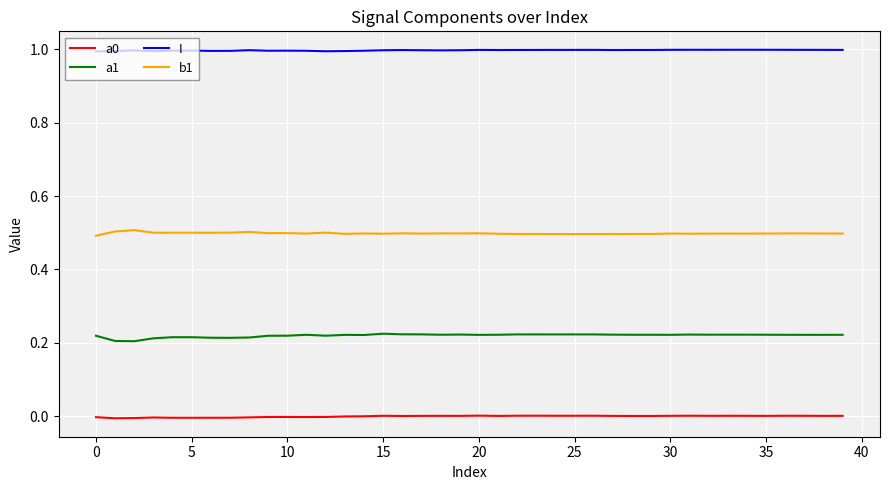

What is the maximum value shown in the chart?

1.0